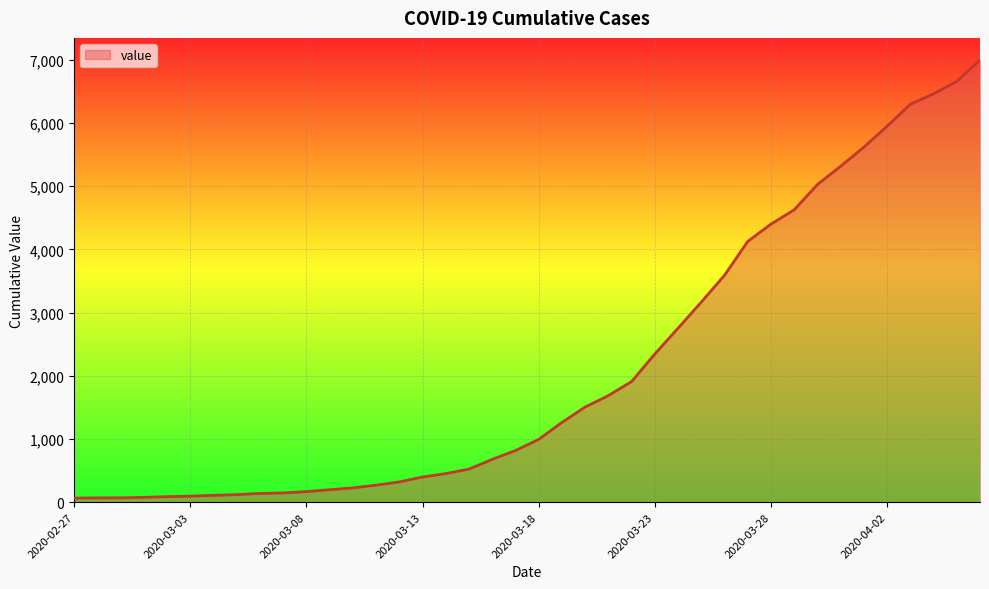

What is the maximum value shown in the chart?

6995